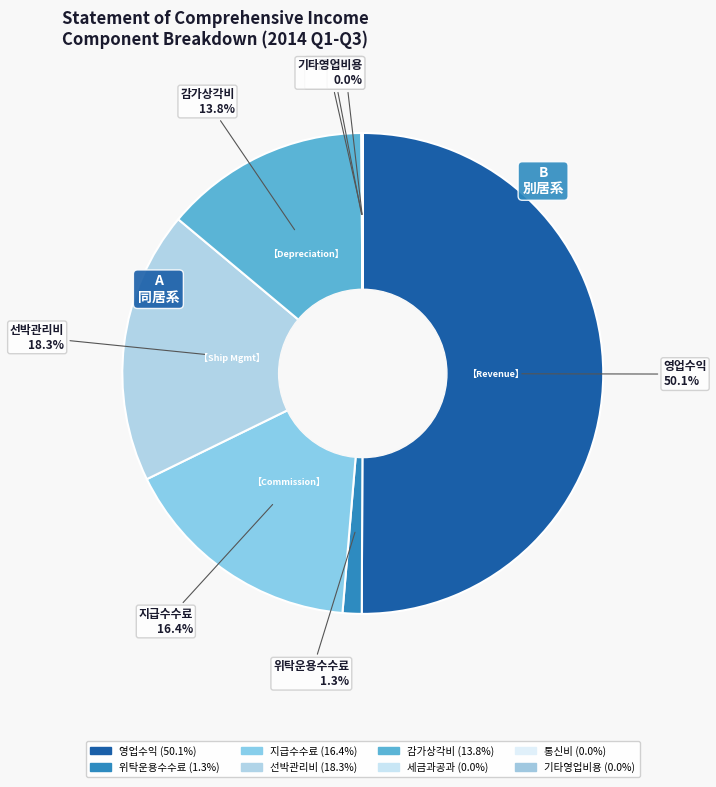

What percentage do 기타영업비용 and 지급수수료 together represent?

16.4%